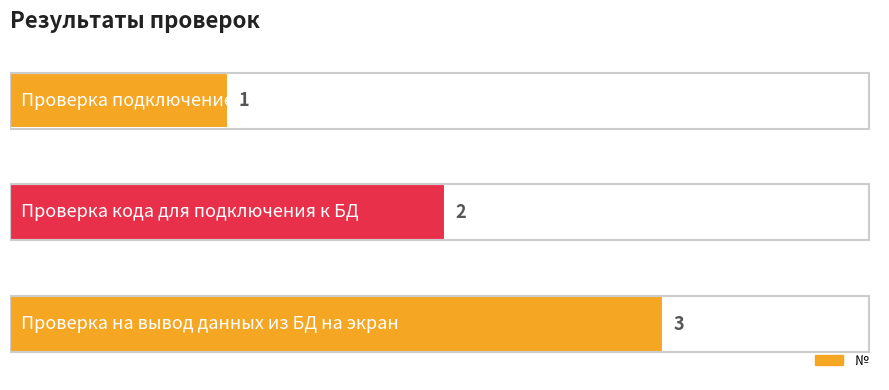

How many bars are there in total?

3